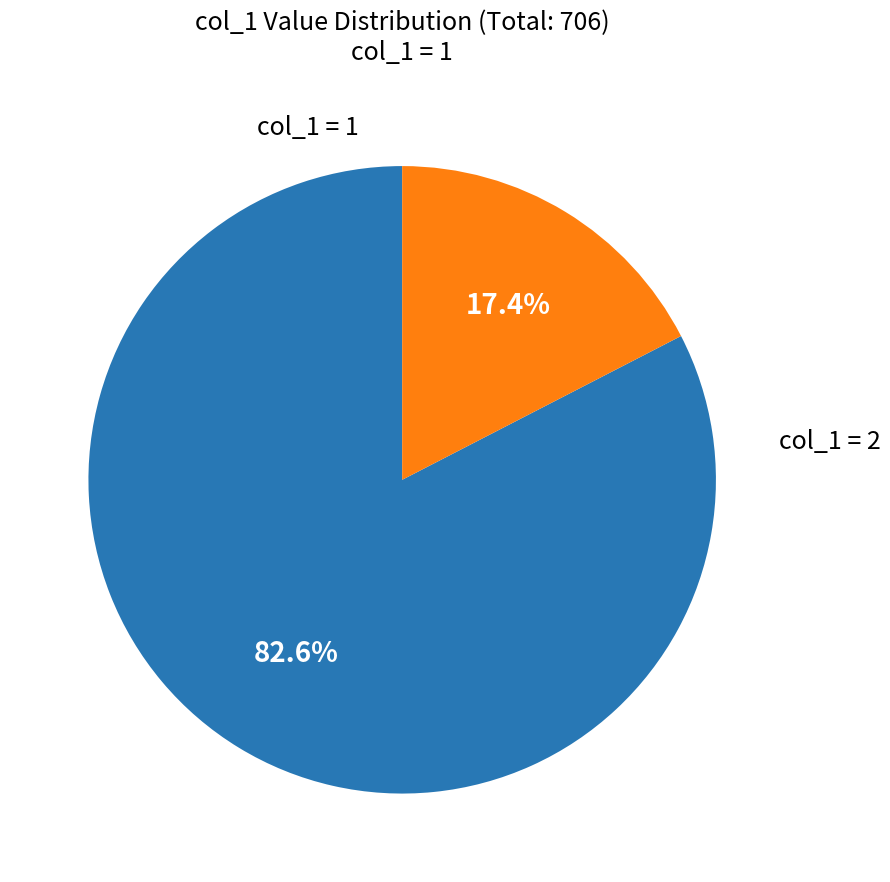

Is there any slice that represents more than half of the pie?

Yes